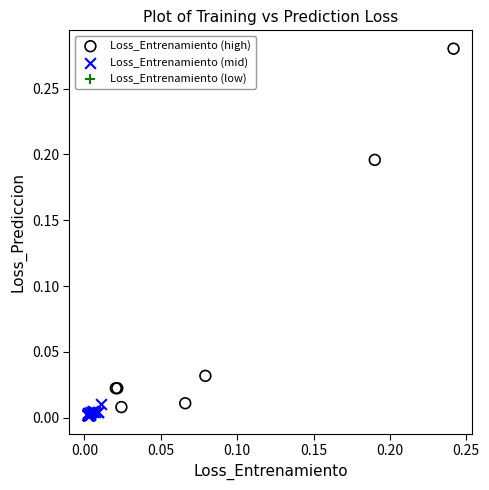

Which series has the largest Y range (max minus min)?

Loss_Entrenamiento (high)